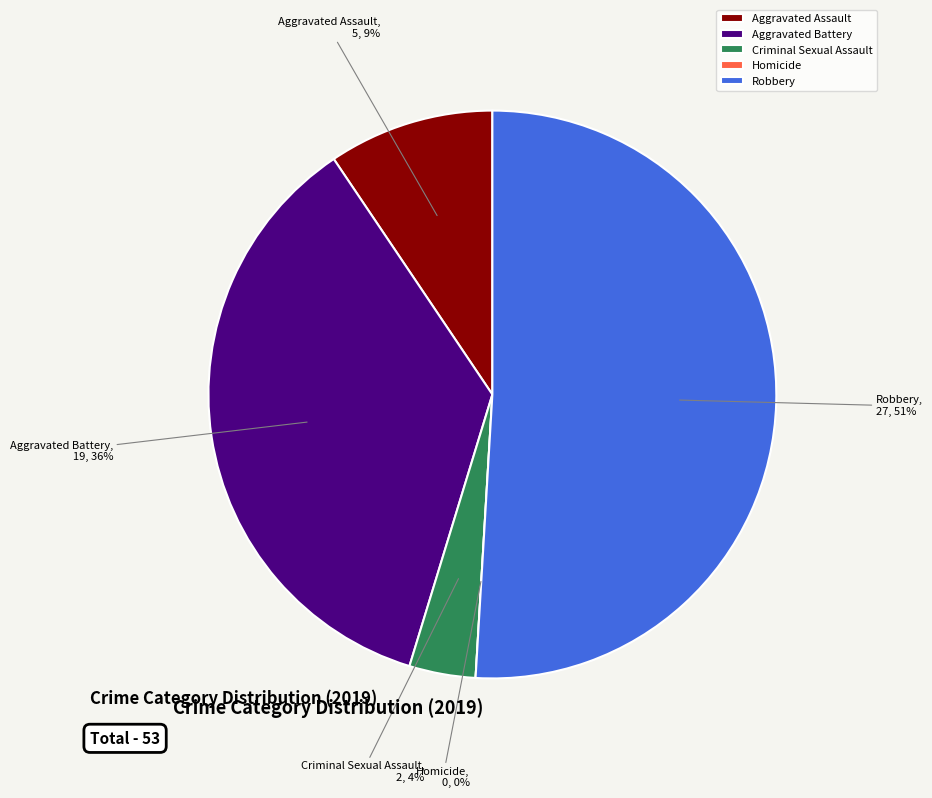

To the nearest percent, what is the average slice percentage?

20%